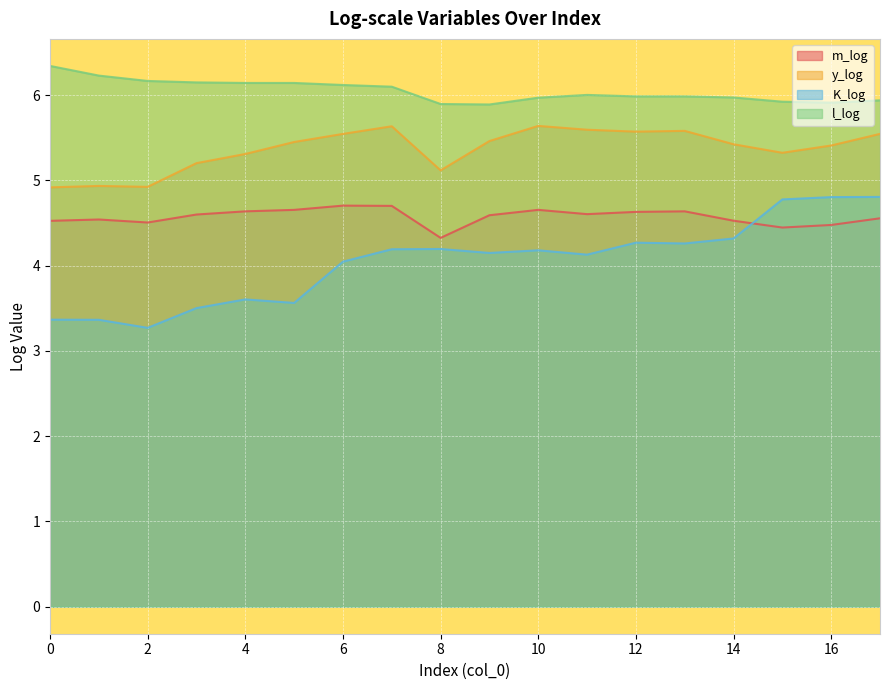

Is the value of l_log at 14 greater than the value of y_log at 6?

Yes